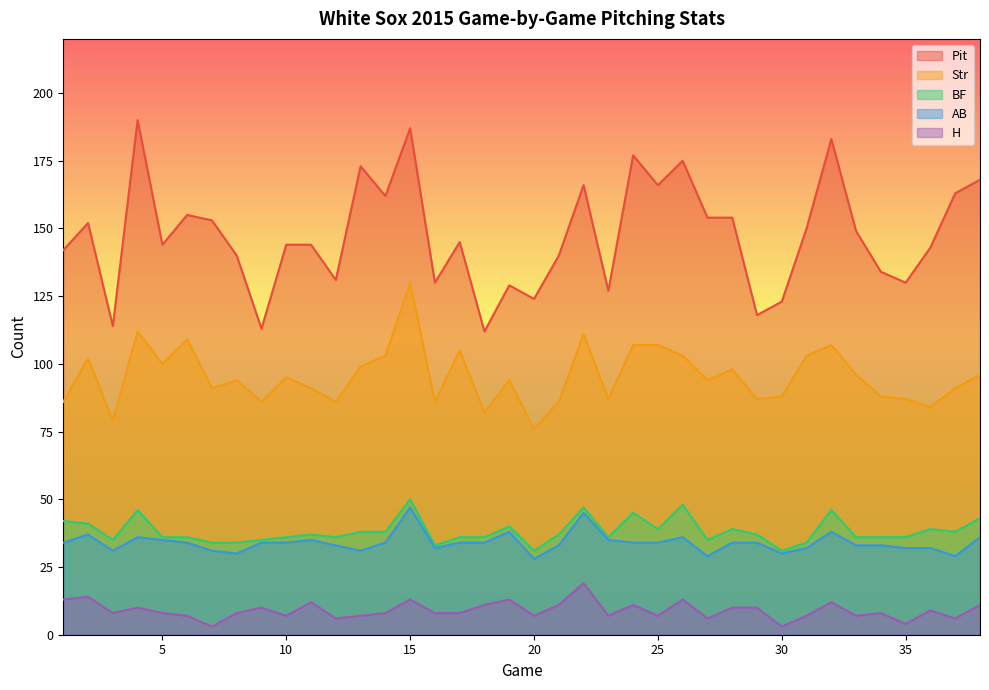

How many values in the Str series are below 94?

17